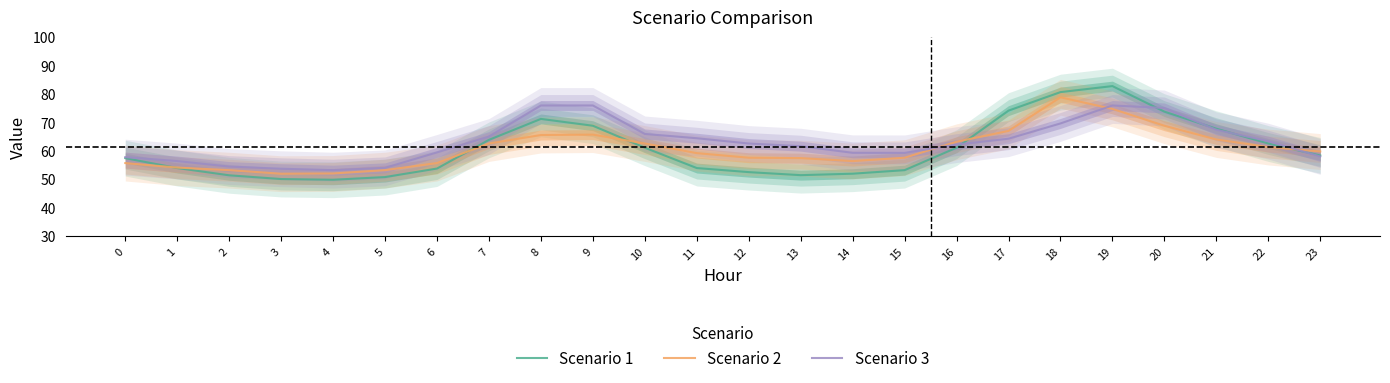

Where is Scenario 2 nearest to the value 65?

8